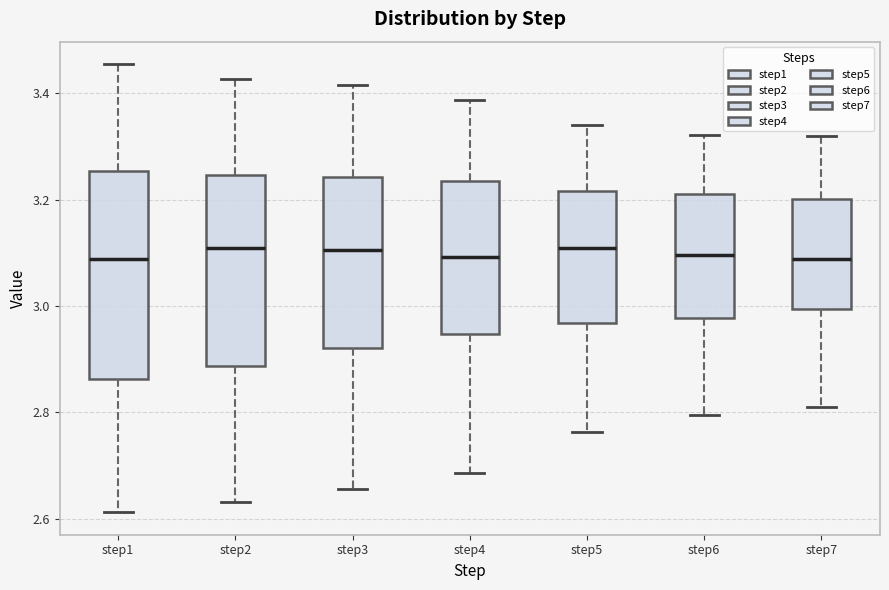

Reading left to right, read every box against the y-axis: the position of its median line, the range the box covers, and the ends of its whiskers. The values are not printed on the chart, so give them approximately, as read against the axis.

step1: median 3.08, box 2.86 to 3.26, whiskers 2.62 to 3.46
step2: median 3.10, box 2.88 to 3.24, whiskers 2.64 to 3.42
step3: median 3.10, box 2.92 to 3.24, whiskers 2.66 to 3.42
step4: median 3.10, box 2.94 to 3.24, whiskers 2.68 to 3.38
step5: median 3.10, box 2.96 to 3.22, whiskers 2.76 to 3.34
step6: median 3.10, box 2.98 to 3.22, whiskers 2.80 to 3.32
step7: median 3.08, box 3.00 to 3.20, whiskers 2.82 to 3.32